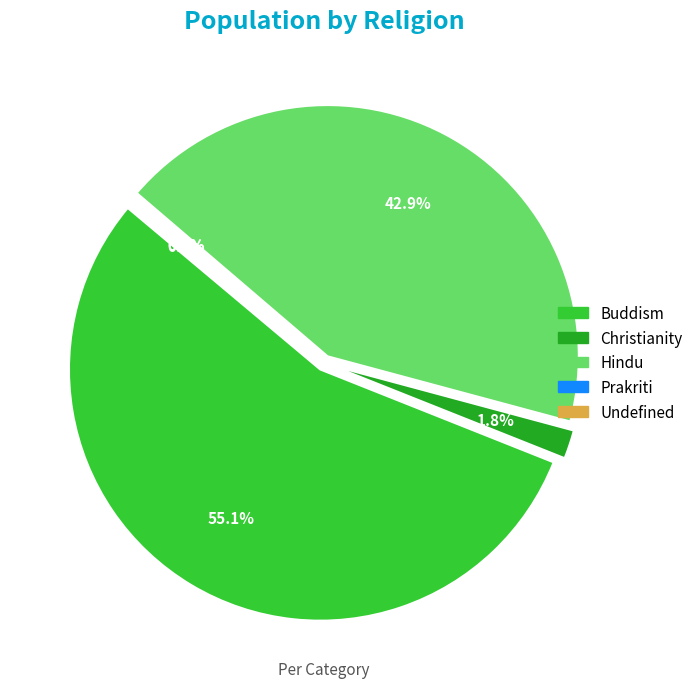

Does any single category account for the majority?

Yes